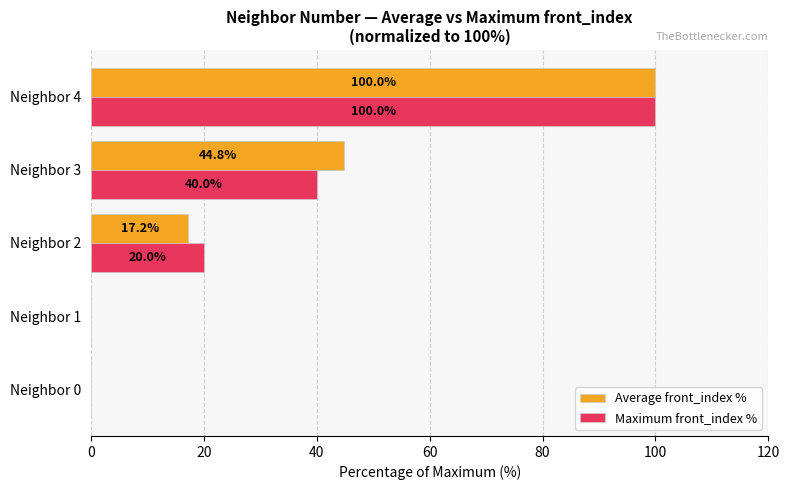

What is the sum of the Maximum front_index % values at Neighbor 2 and Neighbor 0?

20.0